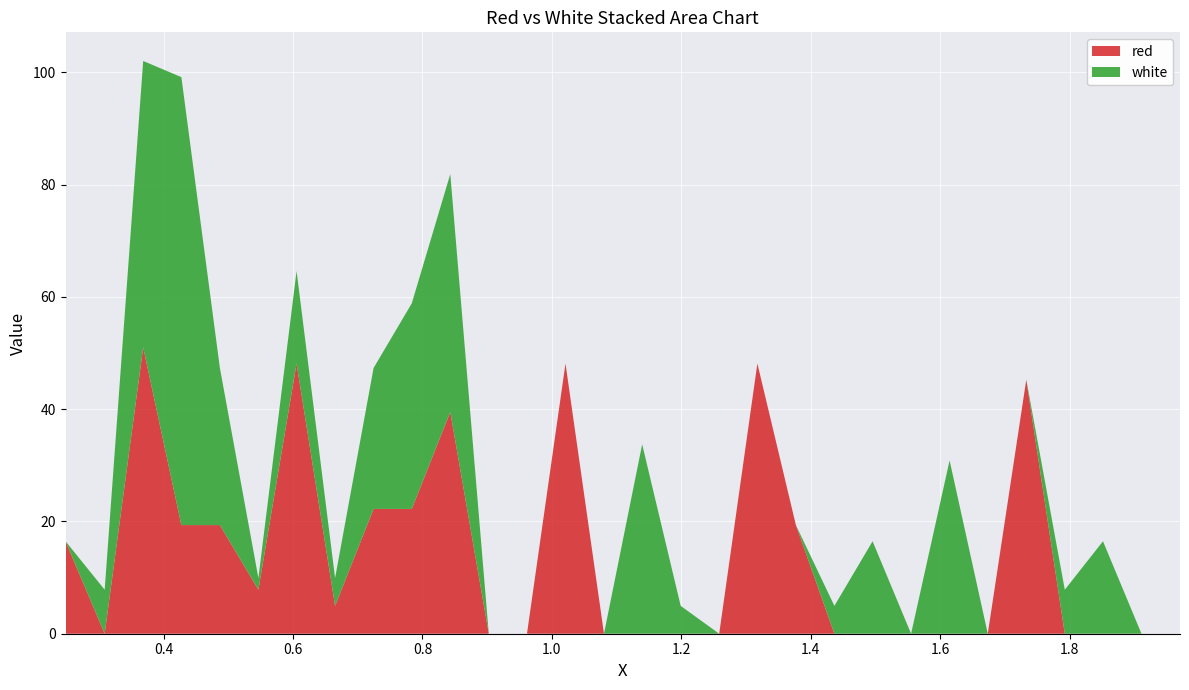

Reading left to right, transcribe all the data shown in this chart.

red: 0.2485=16.5	0.309=0.0	0.3685=51.0	0.4275=19.4	0.487=19.4	0.5465=7.8	0.6055=48.1	0.665=5.0	0.7245=22.2	0.7835=22.2	0.843=39.5	0.9025=0.0	0.9615=0.0	1.021=48.1	1.0805=0.0	1.1395=0.0	1.199=0.0	1.2585=0.0	1.3175=48.1	1.377=19.4	1.4365=0.0	1.4955=0.0	1.555=0.0	1.6145=0.0	1.6735=0.0	1.733=45.3	1.7925=0.0	1.8515=0.0	1.911=0.0	1.9705=0.0
white: 0.2485=0.0	0.309=7.8	0.3685=51.0	0.4275=79.8	0.487=28.0	0.5465=2.1	0.6055=16.5	0.665=5.0	0.7245=25.1	0.7835=36.6	0.843=42.4	0.9025=0.0	0.9615=0.0	1.021=0.0	1.0805=0.0	1.1395=33.7	1.199=5.0	1.2585=0.0	1.3175=0.0	1.377=0.0	1.4365=5.0	1.4955=16.5	1.555=0.0	1.6145=30.9	1.6735=0.0	1.733=0.0	1.7925=7.8	1.8515=16.5	1.911=0.0	1.9705=0.0